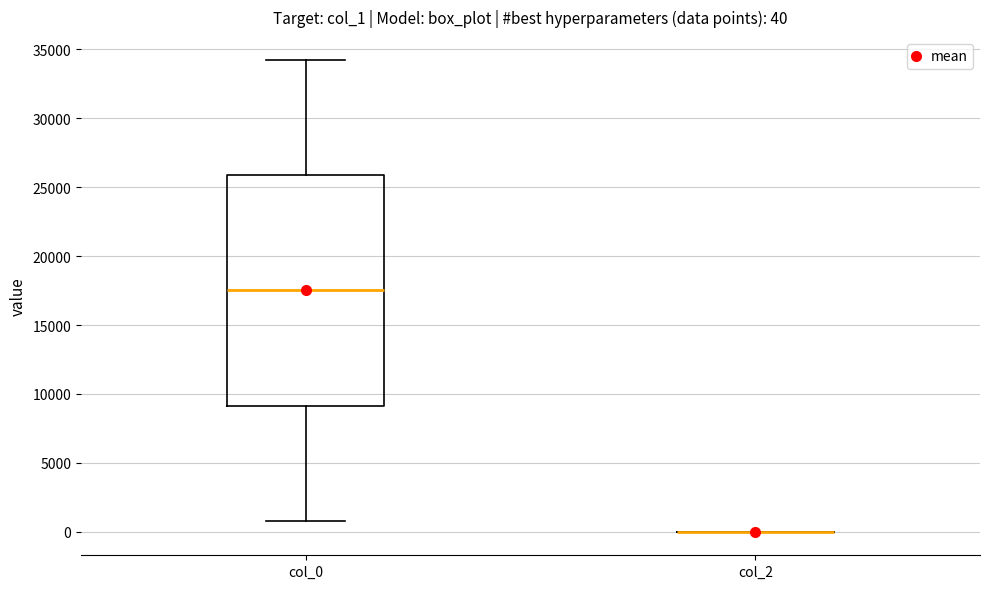

Comparing the boxes themselves (not the whiskers), which one is the tallest?

col_0